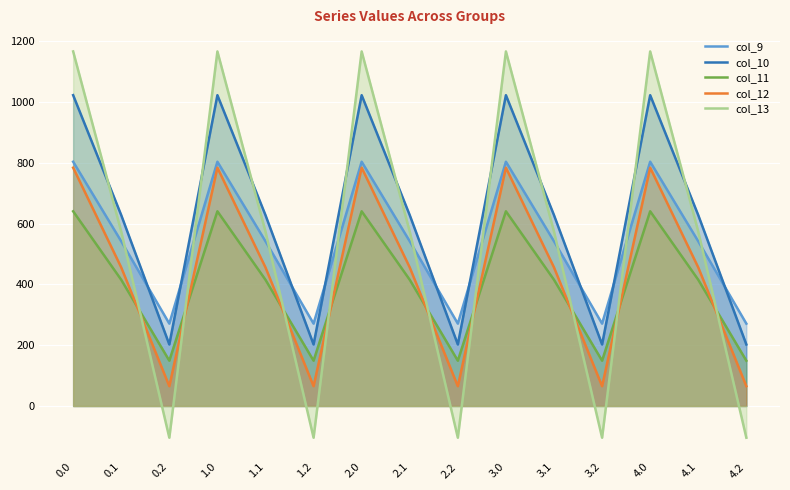

Reading right to left, extract all data points from this chart.

col_9: 271.1	542.1	804.0	271.1	542.1	804.0	271.1	542.1	804.0	271.1	542.1	804.0	271.1	542.1	804.0
col_10: 202.5	628.1	1023.2	202.5	628.1	1023.2	202.5	628.1	1023.2	202.5	628.1	1023.2	202.5	628.1	1023.2
col_11: 149.1	415.4	640.9	149.1	415.4	640.9	149.1	415.4	640.9	149.1	415.4	640.9	149.1	415.4	640.9
col_12: 65.2	456.1	784.4	65.2	456.1	784.4	65.2	456.1	784.4	65.2	456.1	784.4	65.2	456.1	784.4
col_13: -104.4	574.0	1167.2	-104.4	574.0	1167.2	-104.4	574.0	1167.2	-104.4	574.0	1167.2	-104.4	574.0	1167.2